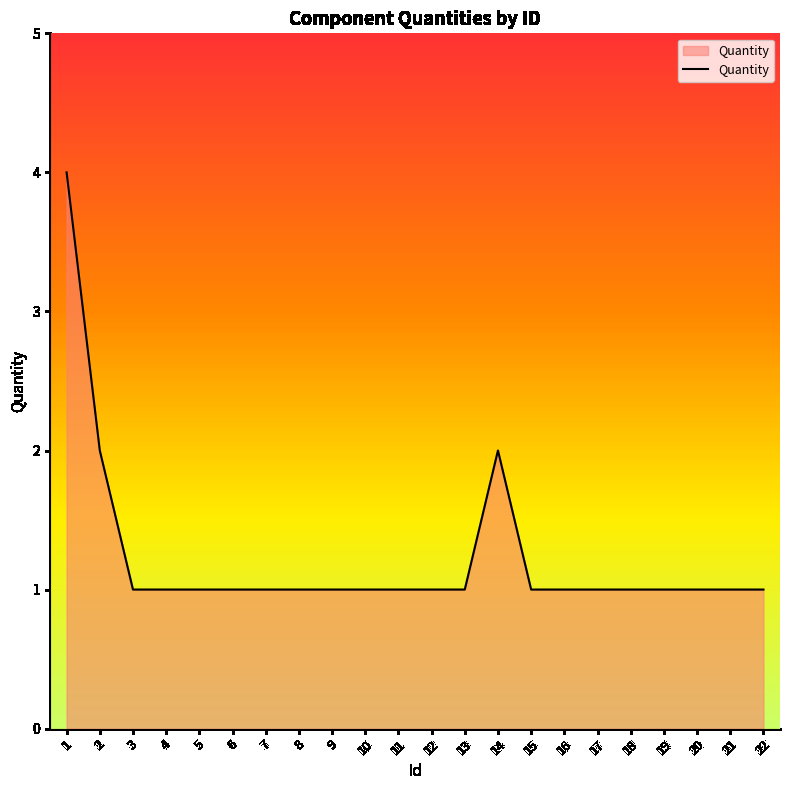

What is the greatest value displayed?

4